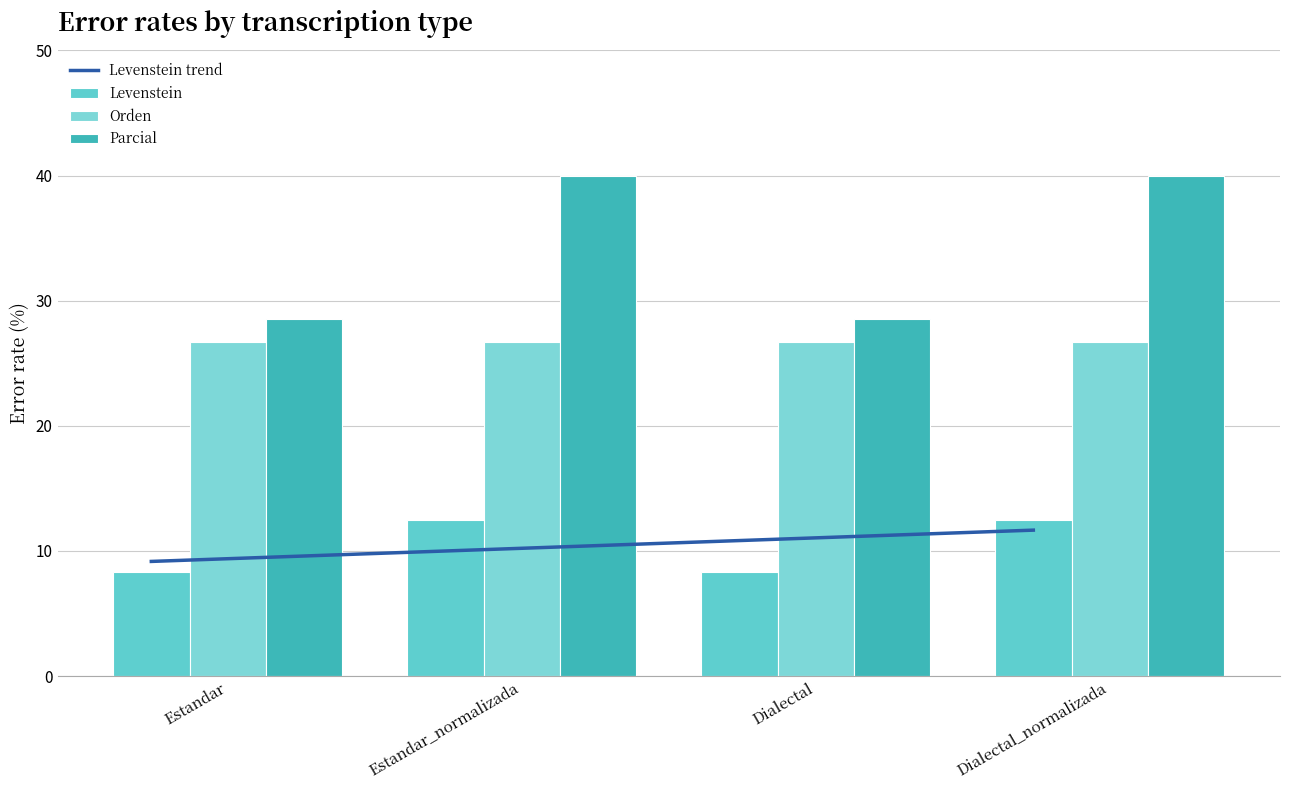

Where is Levenstein nearest to the value 10?

Estandar